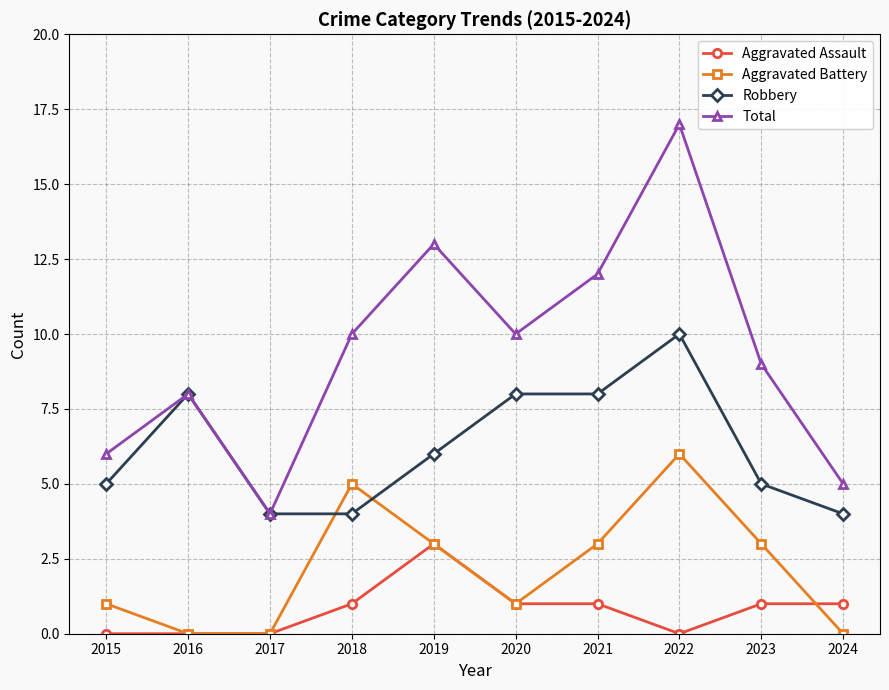

Reading left to right, list all the values displayed in this chart.

Aggravated Assault: 2015=0	2016=0	2017=0	2018=1	2019=3	2020=1	2021=1	2022=0	2023=1	2024=1
Aggravated Battery: 2015=1	2016=0	2017=0	2018=5	2019=3	2020=1	2021=3	2022=6	2023=3	2024=0
Robbery: 2015=5	2016=8	2017=4	2018=4	2019=6	2020=8	2021=8	2022=10	2023=5	2024=4
Total: 2015=6	2016=8	2017=4	2018=10	2019=13	2020=10	2021=12	2022=17	2023=9	2024=5